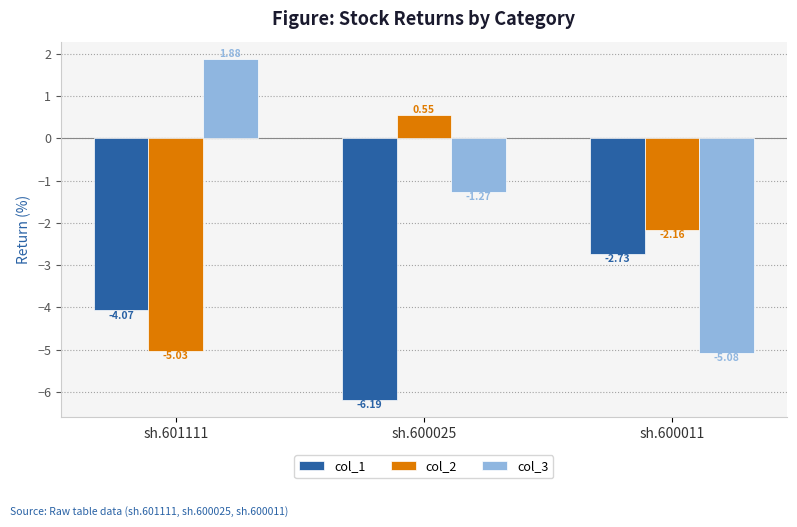

What is the average value of the col_3 series?

-1.5